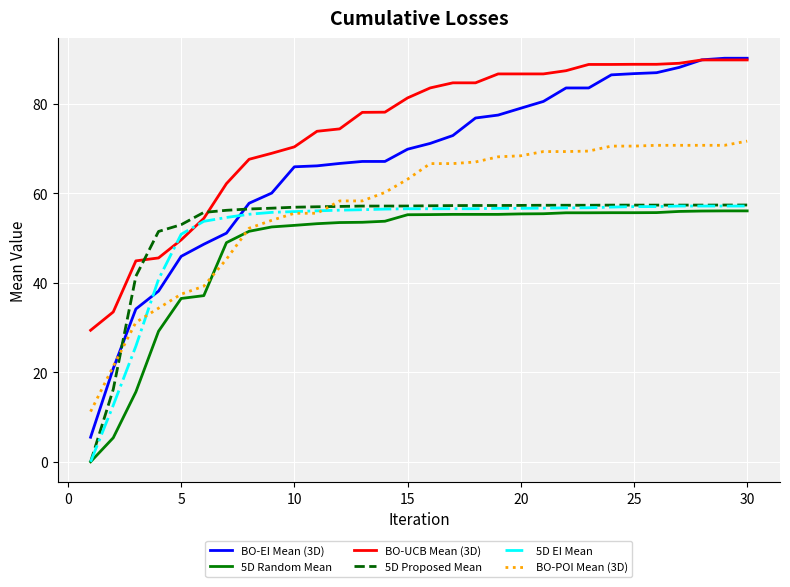

Which series has the largest range (max minus min)?

BO-EI Mean (3D)